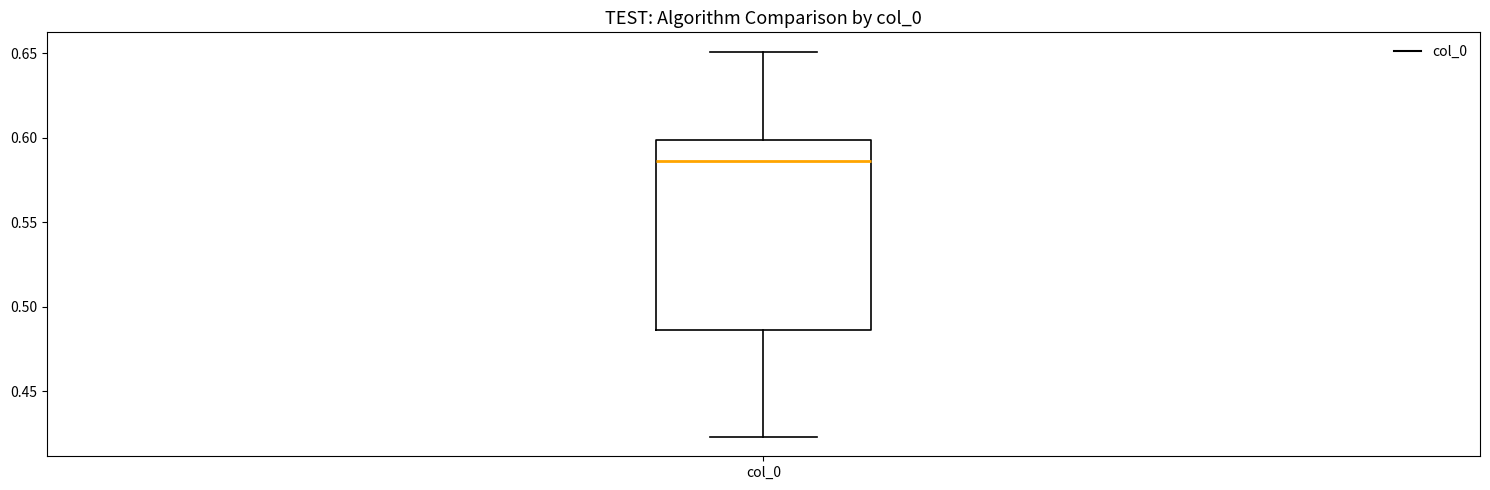

Read this box plot against the y-axis: the position of the median line, the range covered by the box, and the ends of both whiskers. The values are not printed on the chart, so give them approximately, as read against the axis.

median 0.585, box 0.485 to 0.600, whiskers 0.425 to 0.650